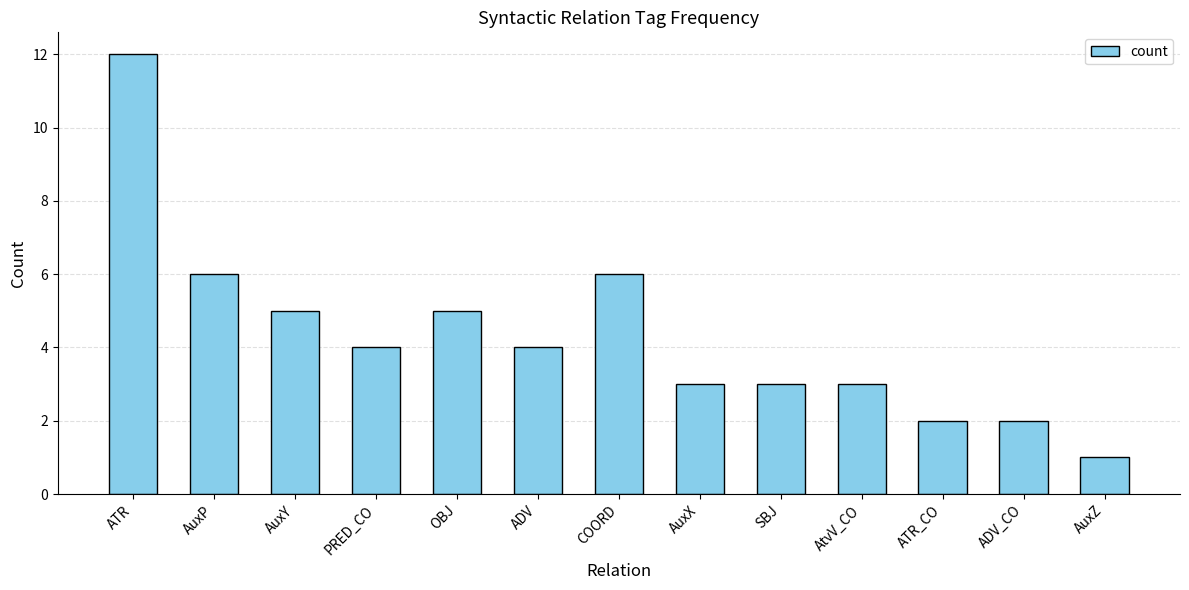

What is the minimum value shown in the chart?

1